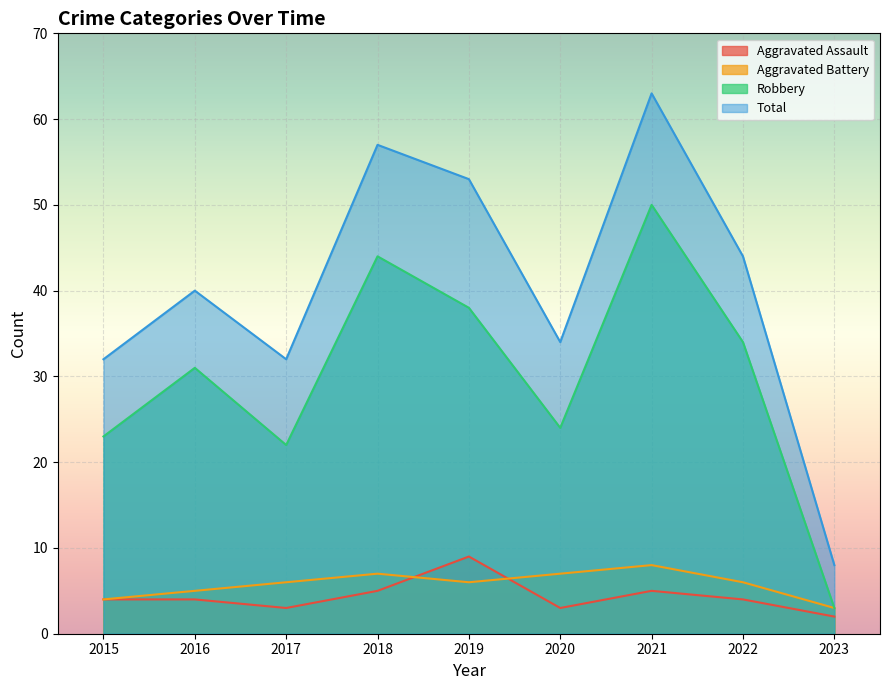

Where is the first local maximum for Aggravated Assault?

2019